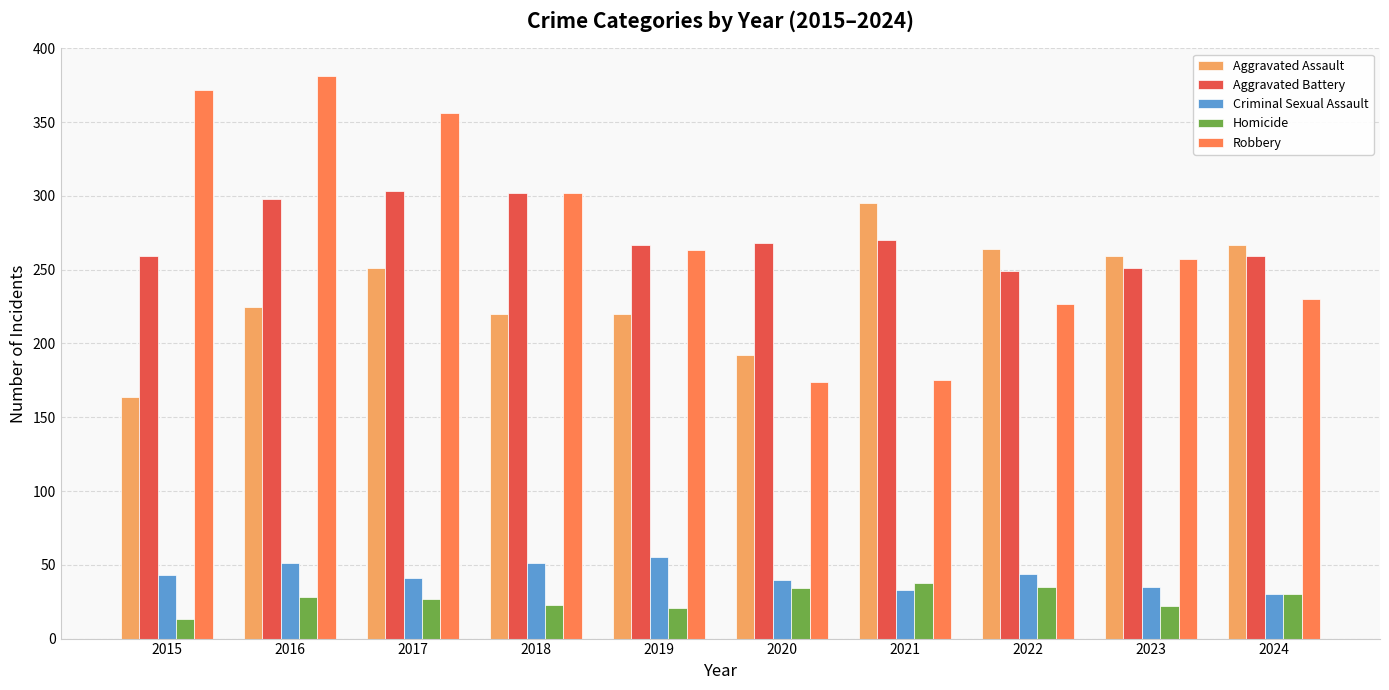

Read the Aggravated Assault value at 2022, to the nearest 5.

265